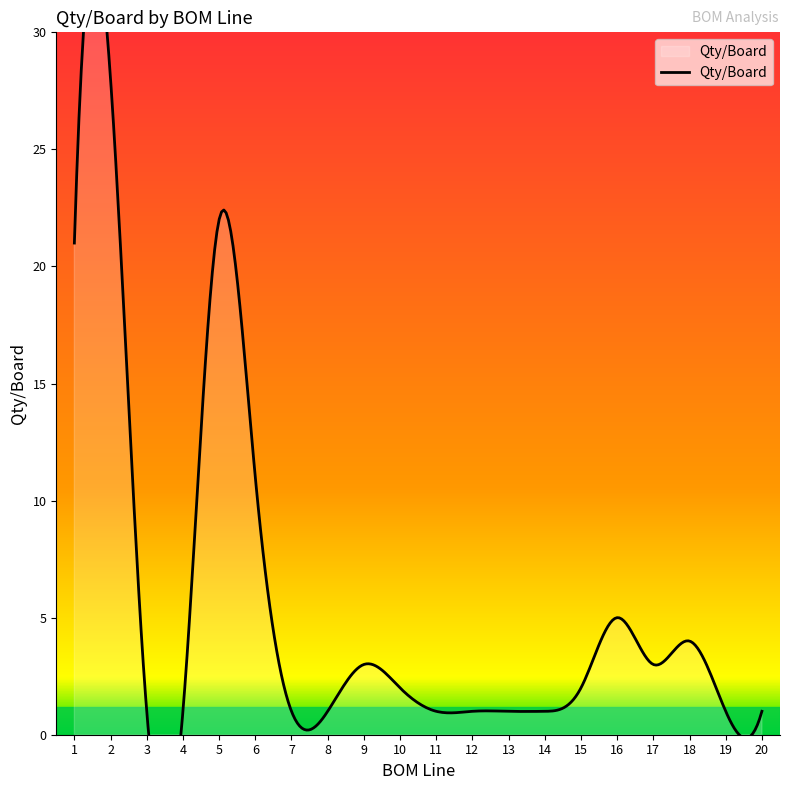

What is the approximate value at 8?

1